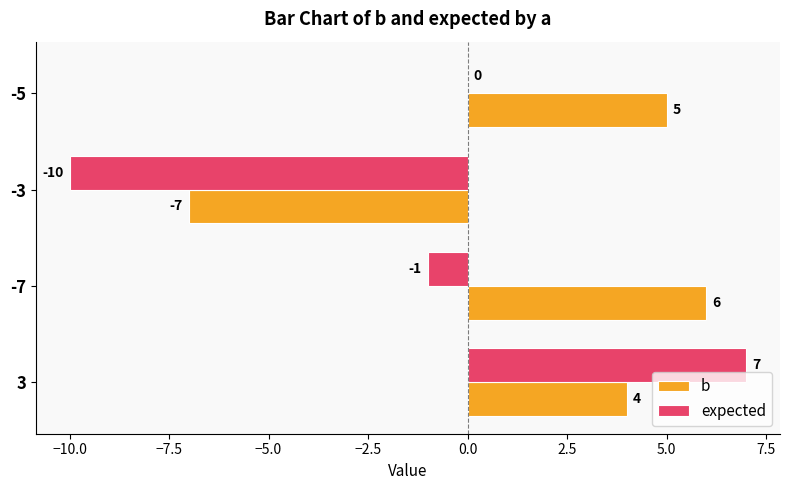

True or false: expected has a value of 9 at -5.

False